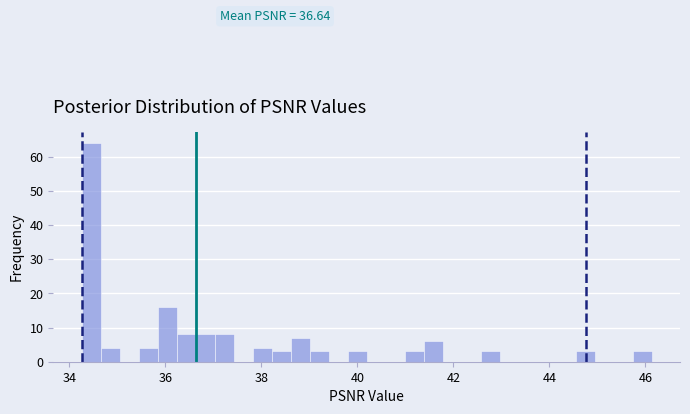

Read against the x-axis, roughly where is the centre of the tallest bar?

34.4